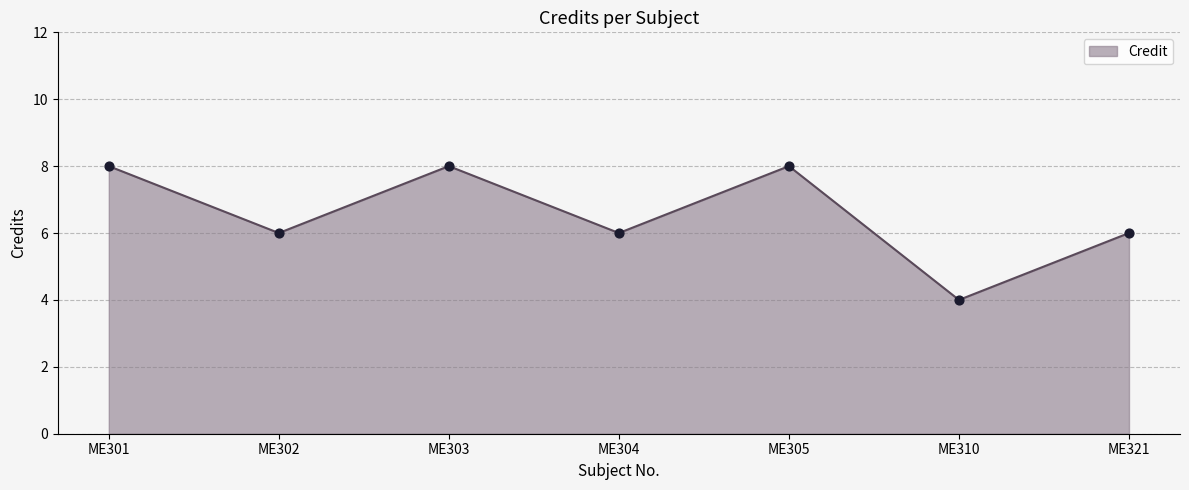

Between ME302 and ME310, which is larger?

ME302